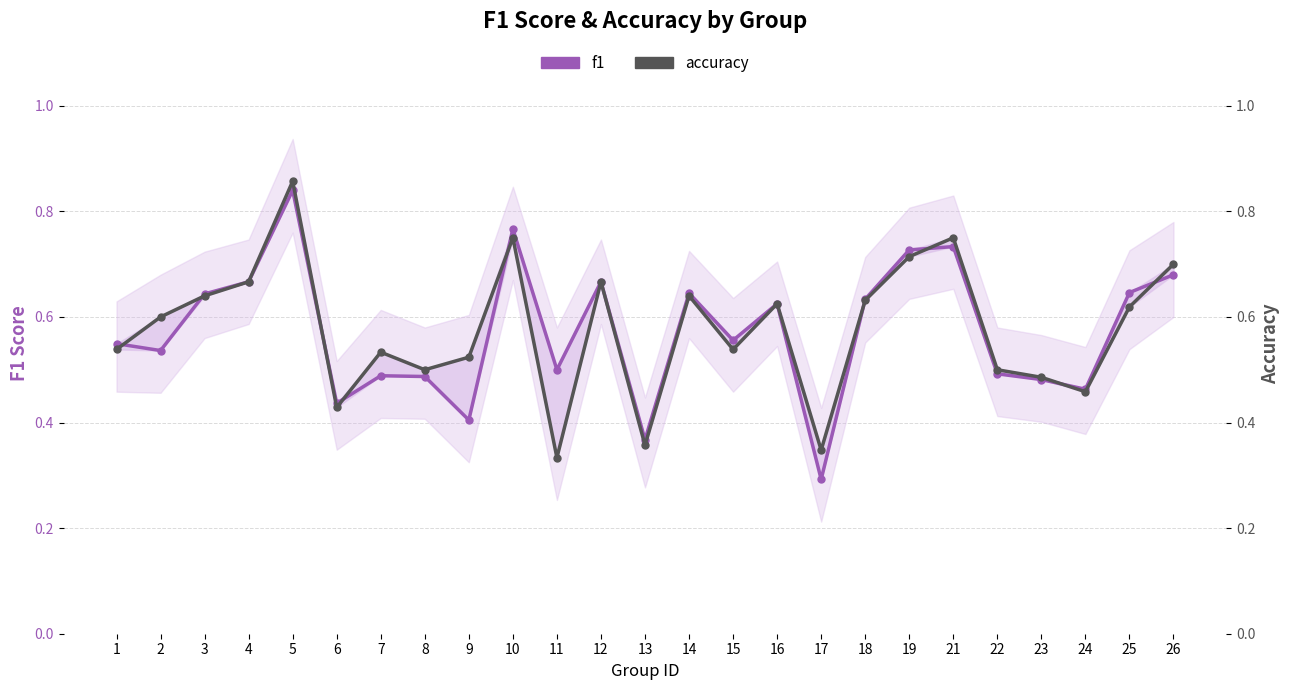

What is the maximum value shown in the chart?

0.9